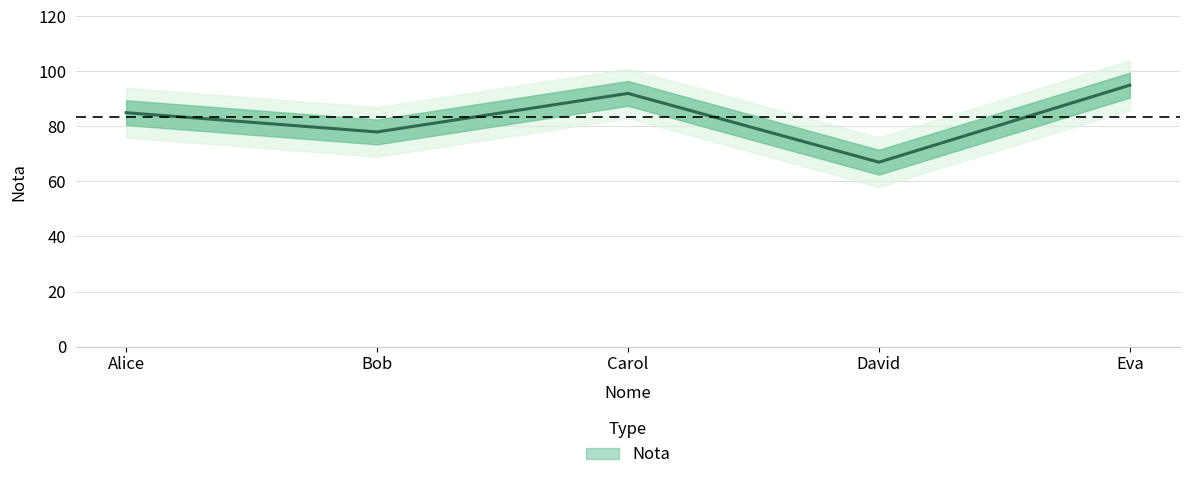

List the labels in order of value, largest first.

Eva, Carol, Alice, Bob, David